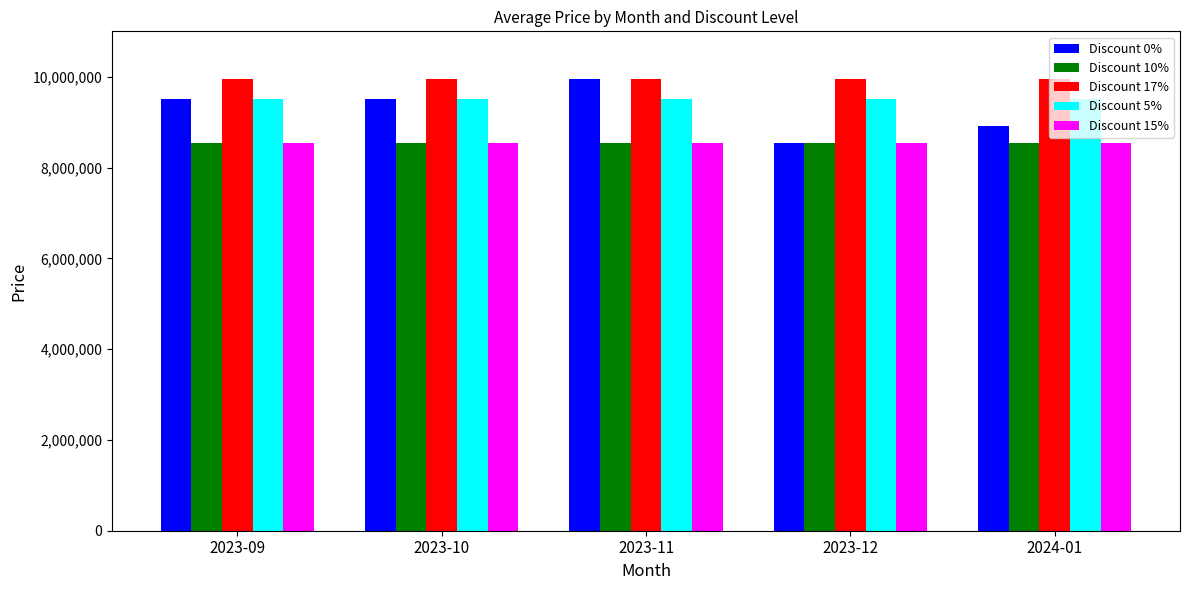

True or false: Discount 15% has a value of 5257544 at 2023-10.

False